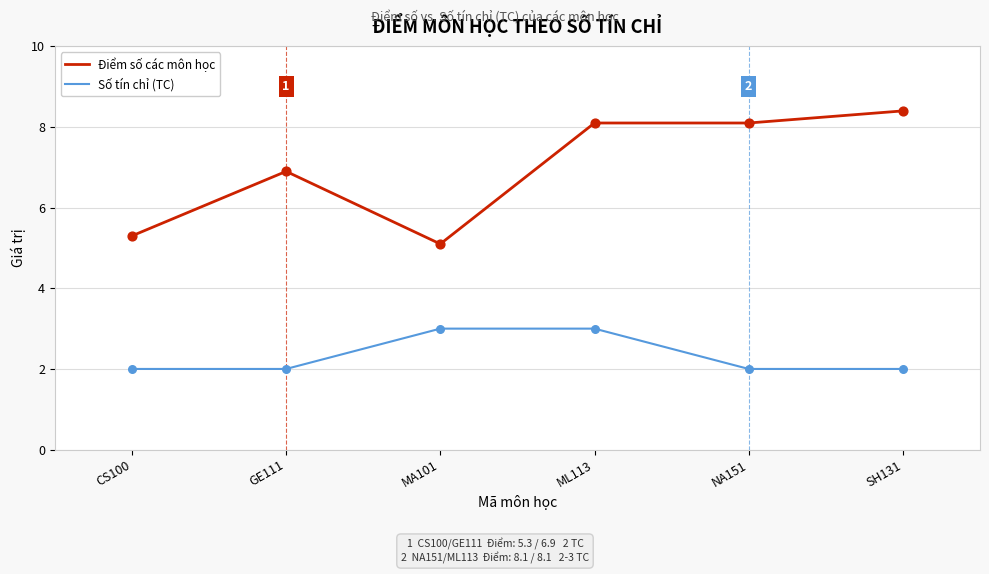

At how many categories does at least one series exceed 4?

6